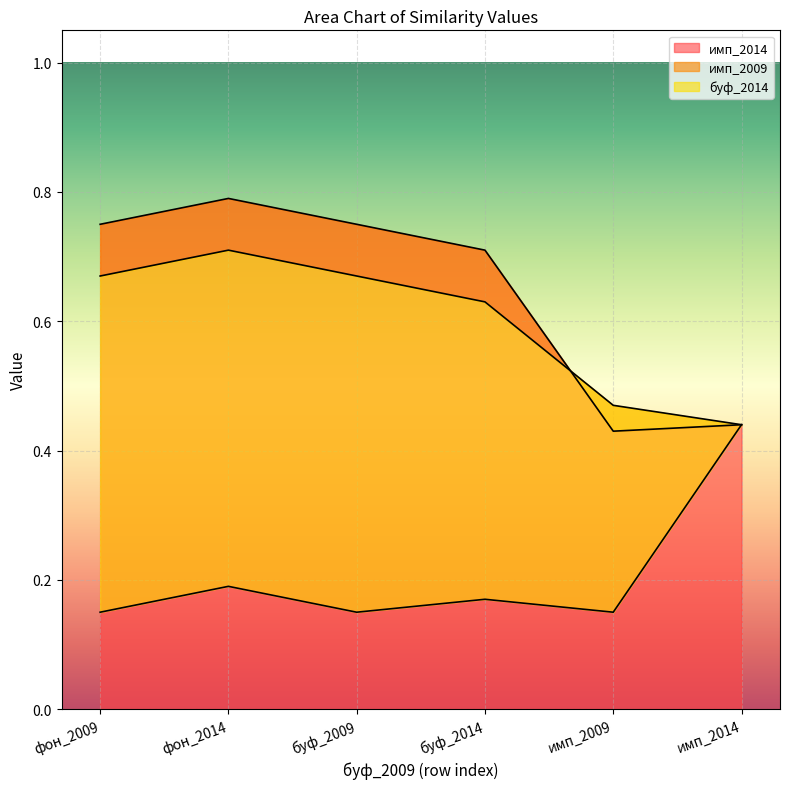

The value of имп_2014 at буф_2009 is 1.3. True or false?

False